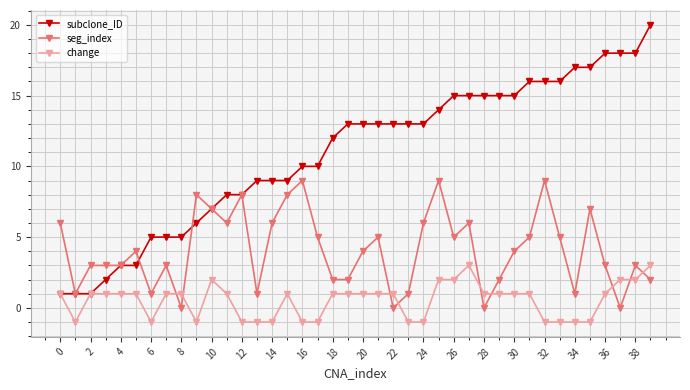

How many times do change and seg_index cross each other?

9